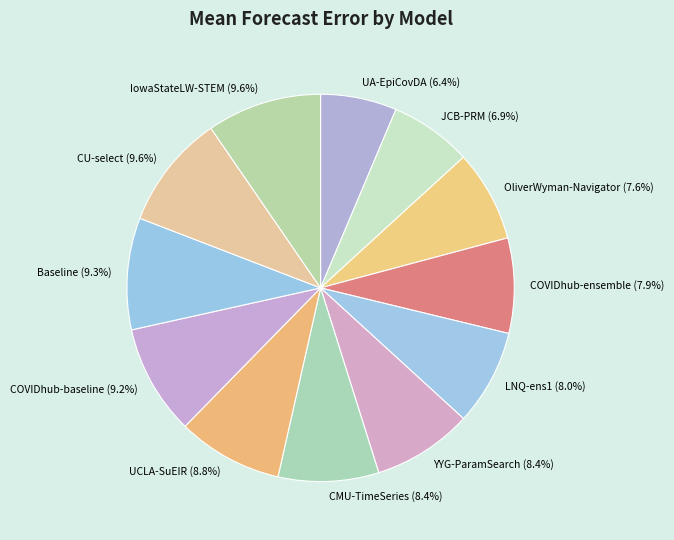

Is the sum of JCB-PRM and UA-EpiCovDA greater than half?

No